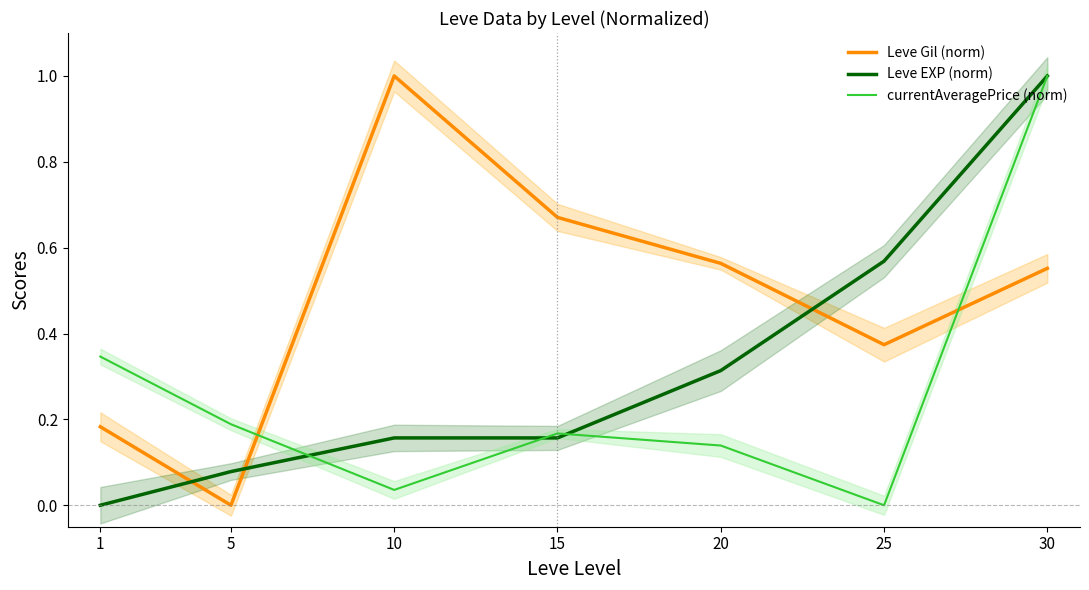

Rank the series at 5 from lowest to highest value.

Leve Gil (norm), Leve EXP (norm), currentAveragePrice (norm)